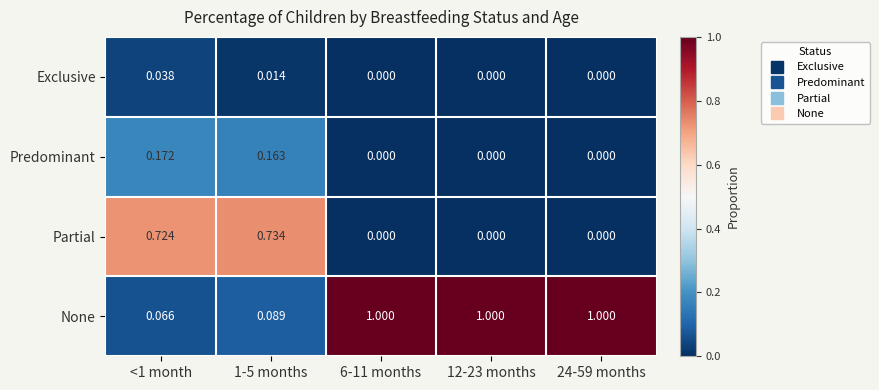

Which series has the largest total across all categories?

None